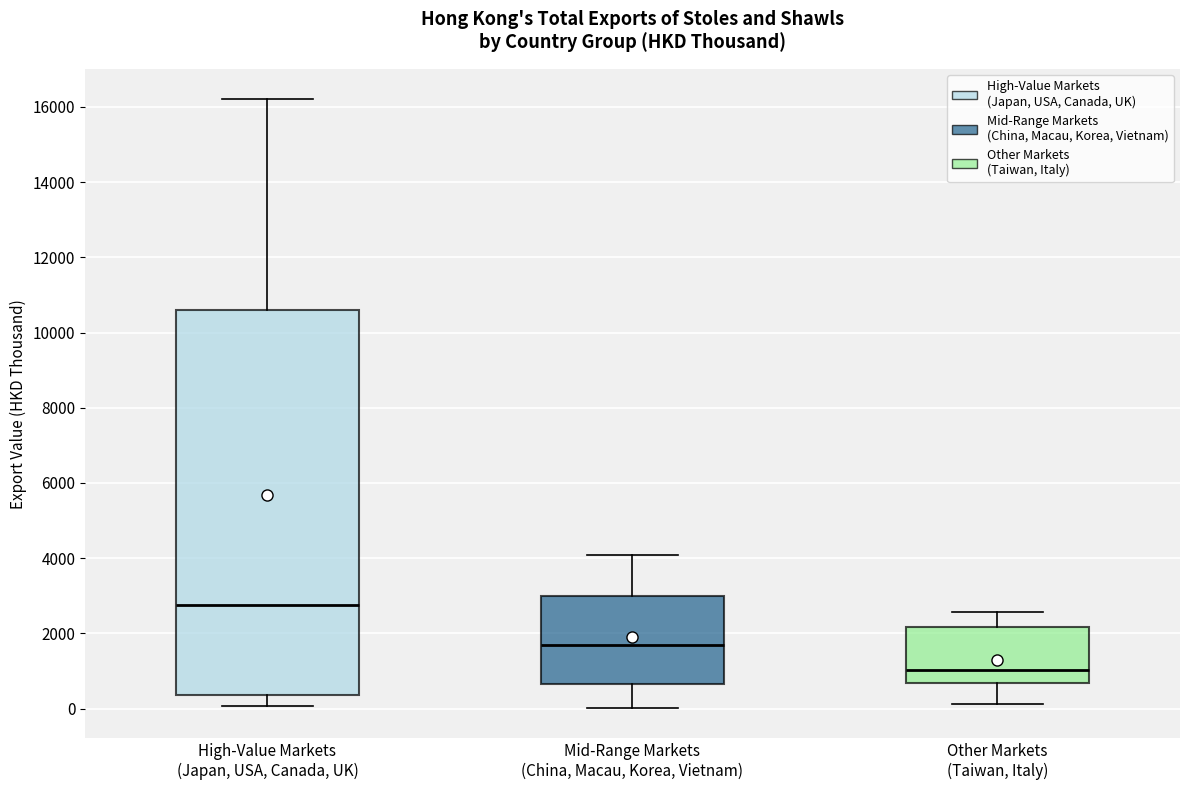

Which box has the highest median line?

High-Value Markets (Japan, USA, Canada, UK)